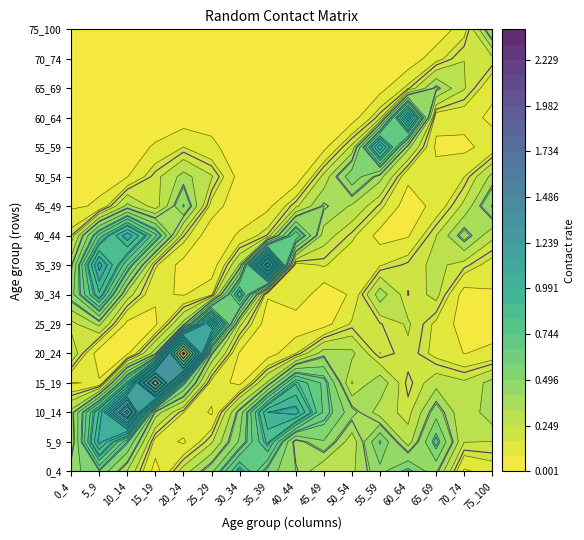

At which category is the sum across all series the highest?

10_14